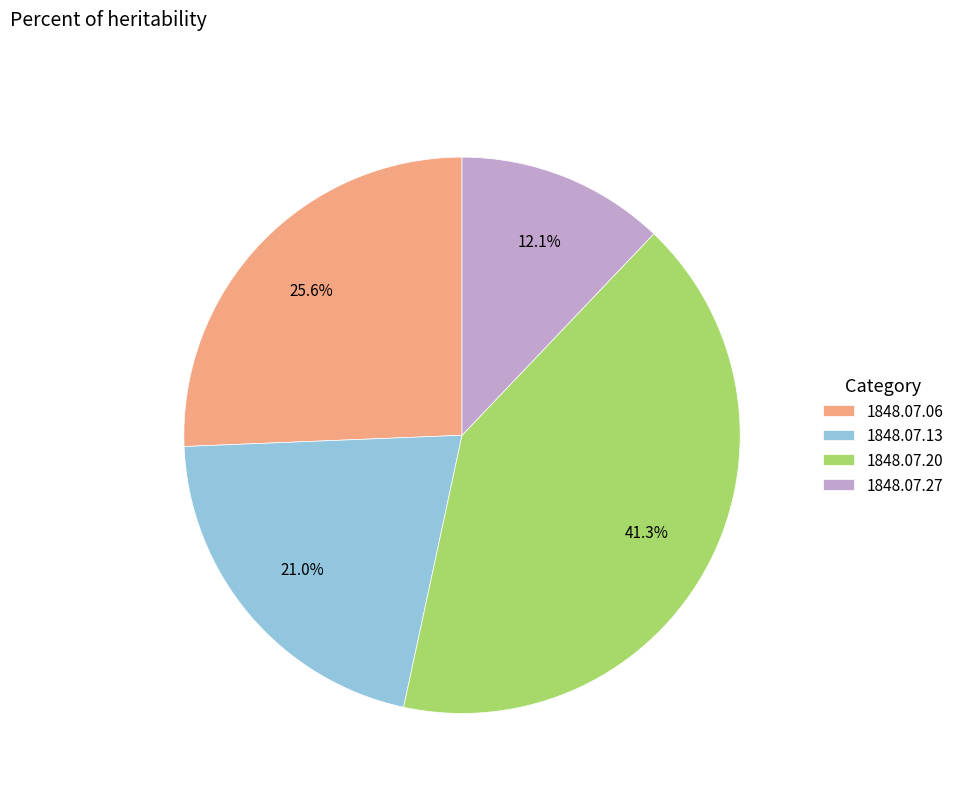

Does any single category account for the majority?

No